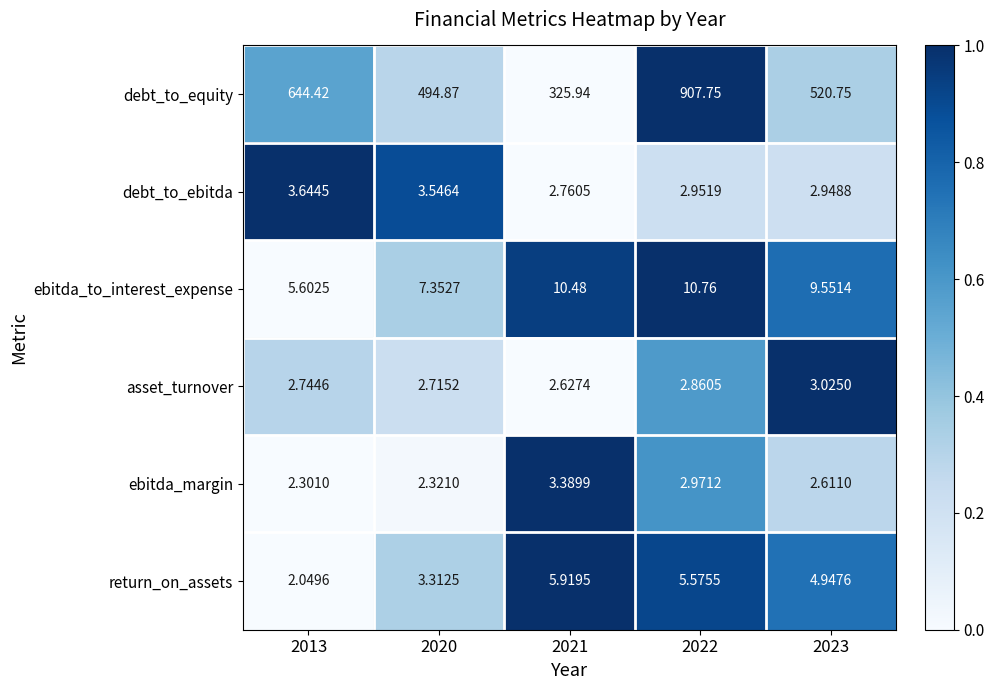

List the series in order of their peak value, highest first.

debt_to_equity, ebitda_to_interest_expense, return_on_assets, debt_to_ebitda, ebitda_margin, asset_turnover